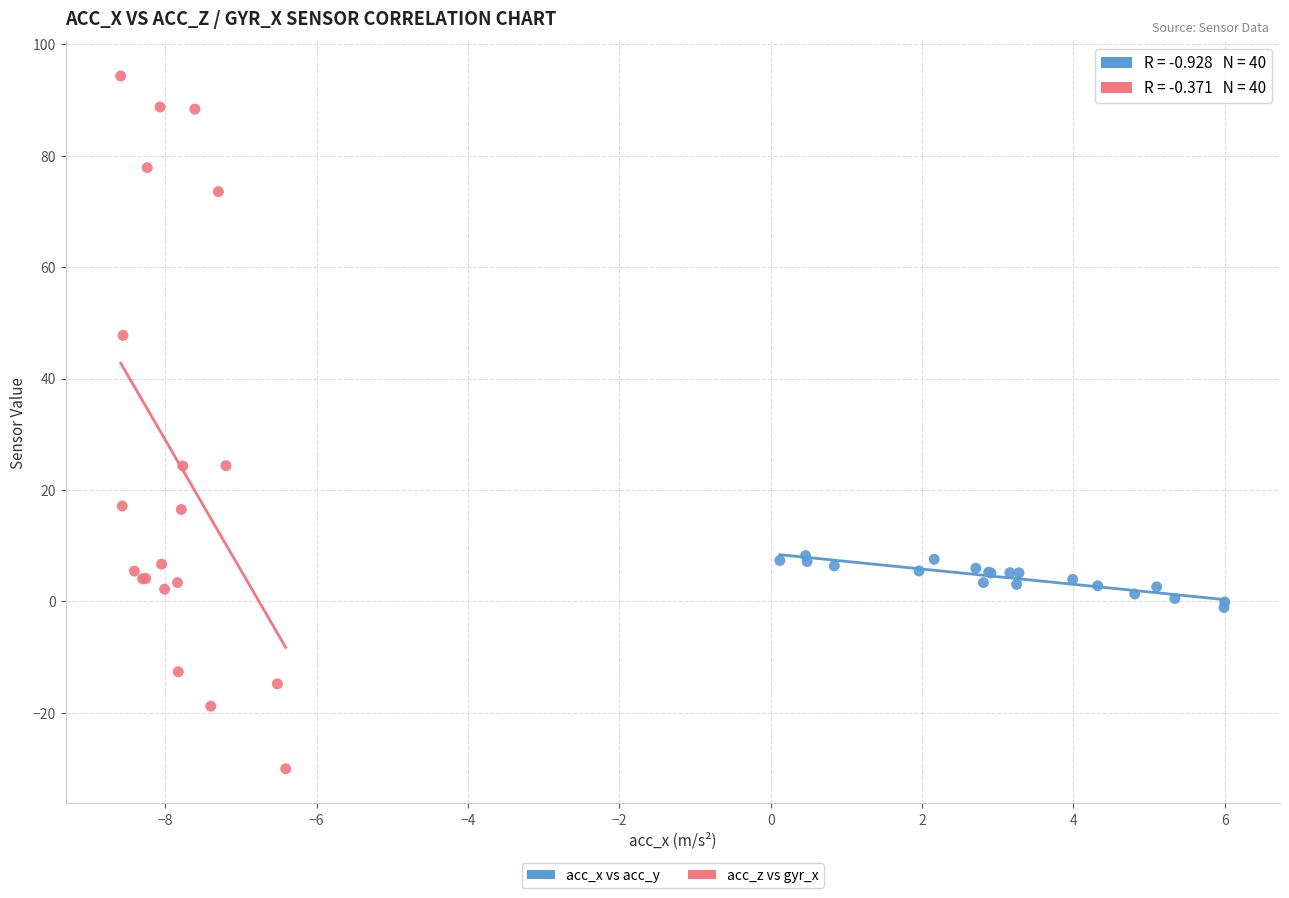

Which series contains the highest Y value?

acc_z vs gyr_x